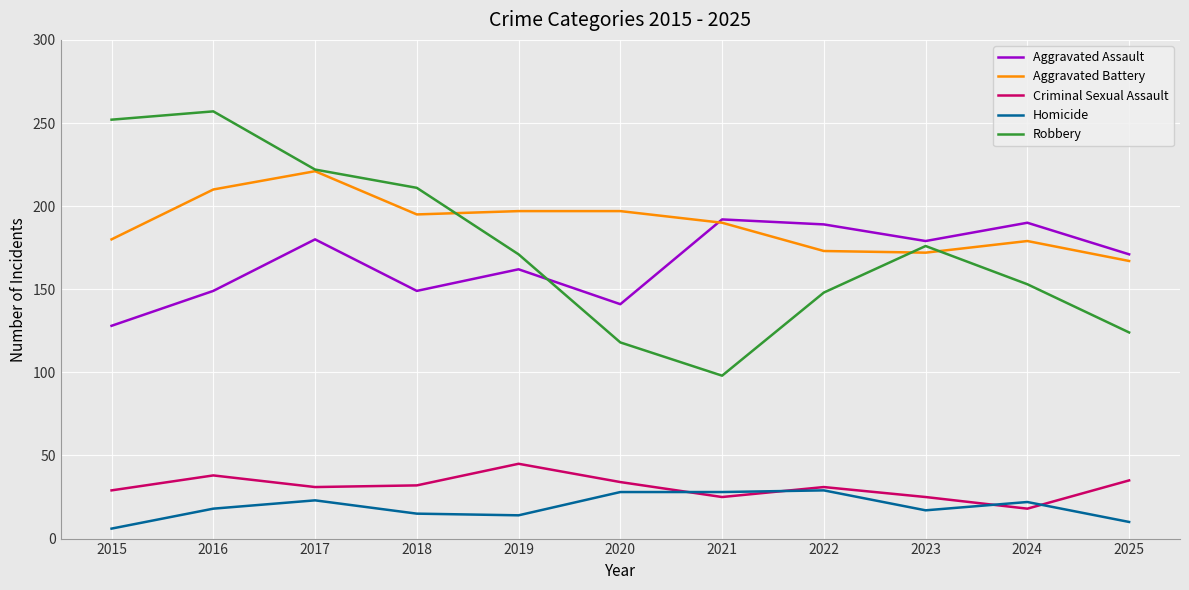

Does the chart have visible grid lines?

Yes